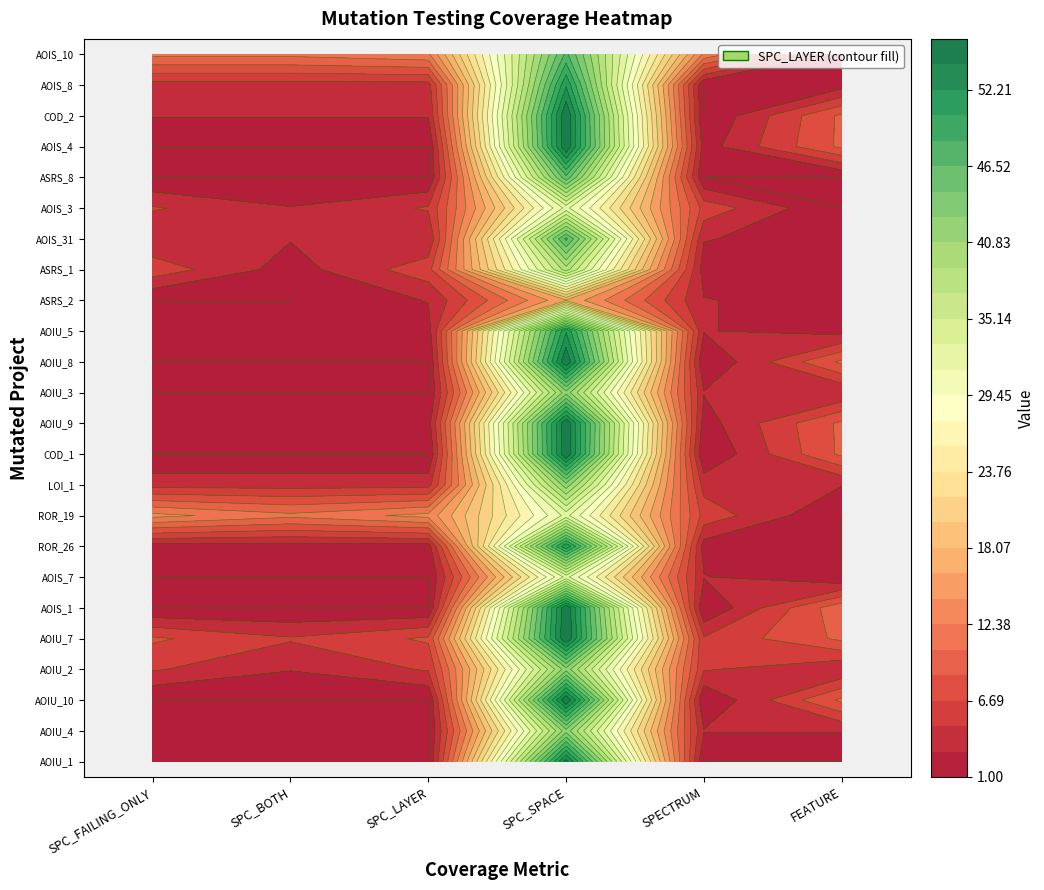

How many series are shown in this chart?

24